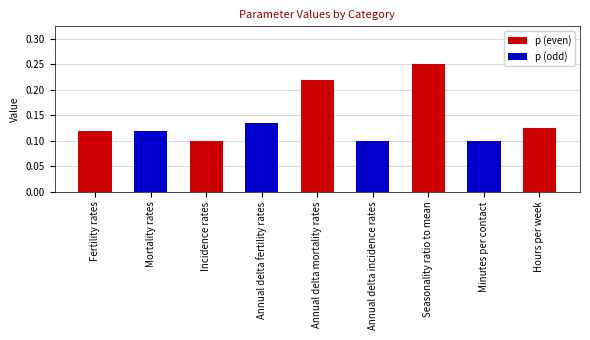

How many values are between 0 and 1?

9